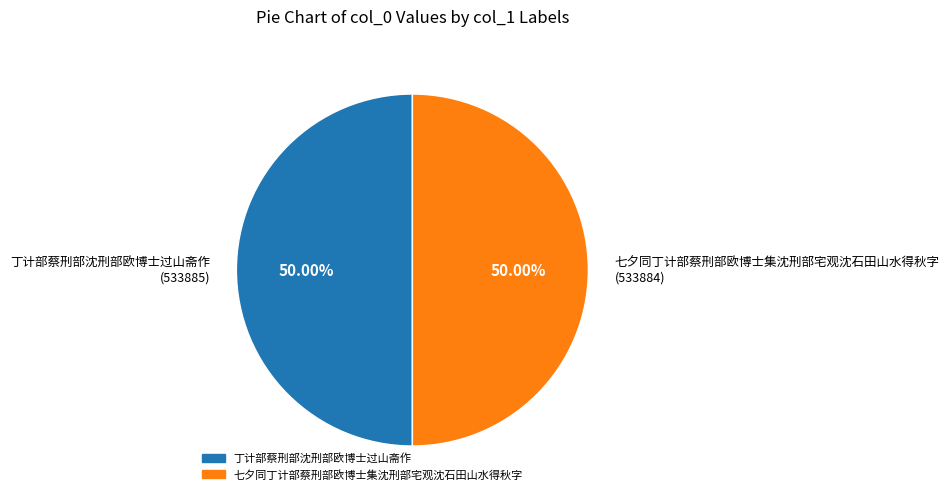

To the nearest percent, what is the average slice percentage?

50%